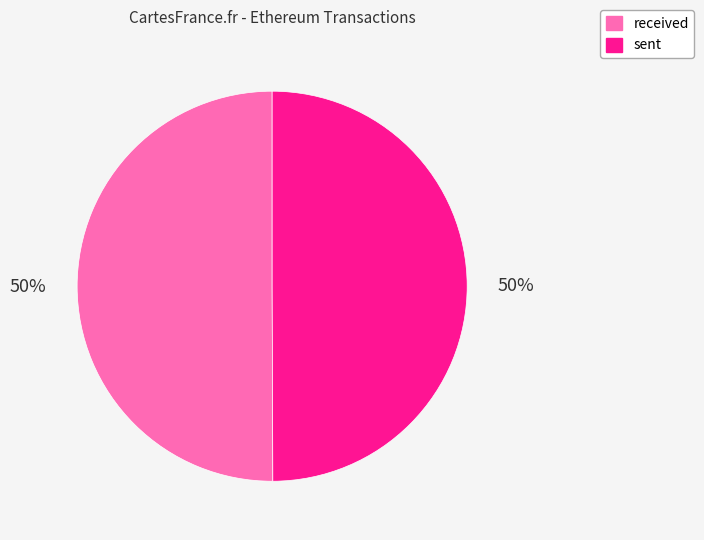

To the nearest percent, what is the average slice percentage?

50%